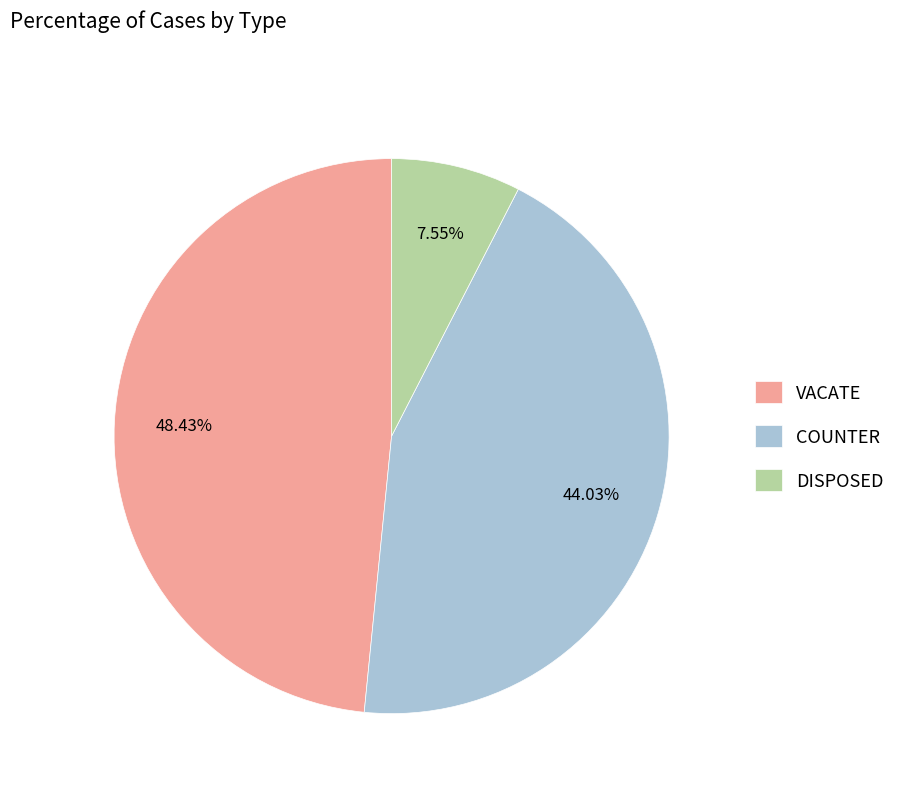

To the nearest percent, what portion does VACATE represent?

48%